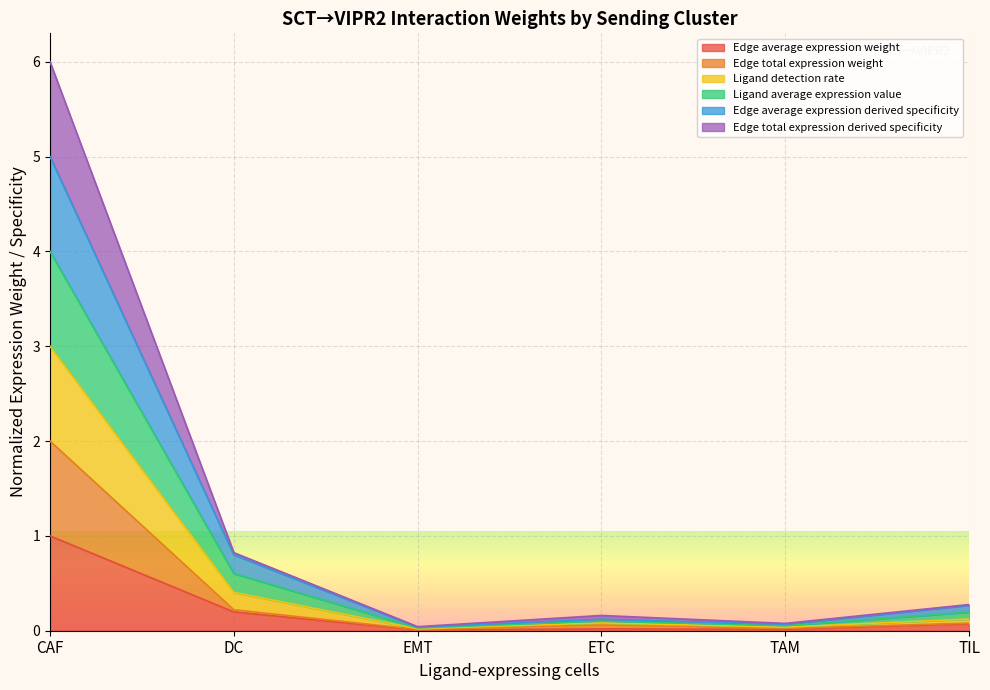

Which series has the largest range (max minus min)?

Edge average expression derived specificity